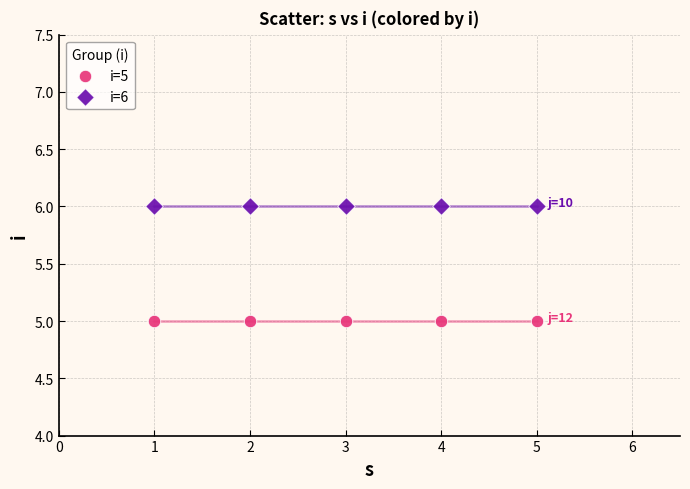

Which series contains the lowest Y value?

i=5